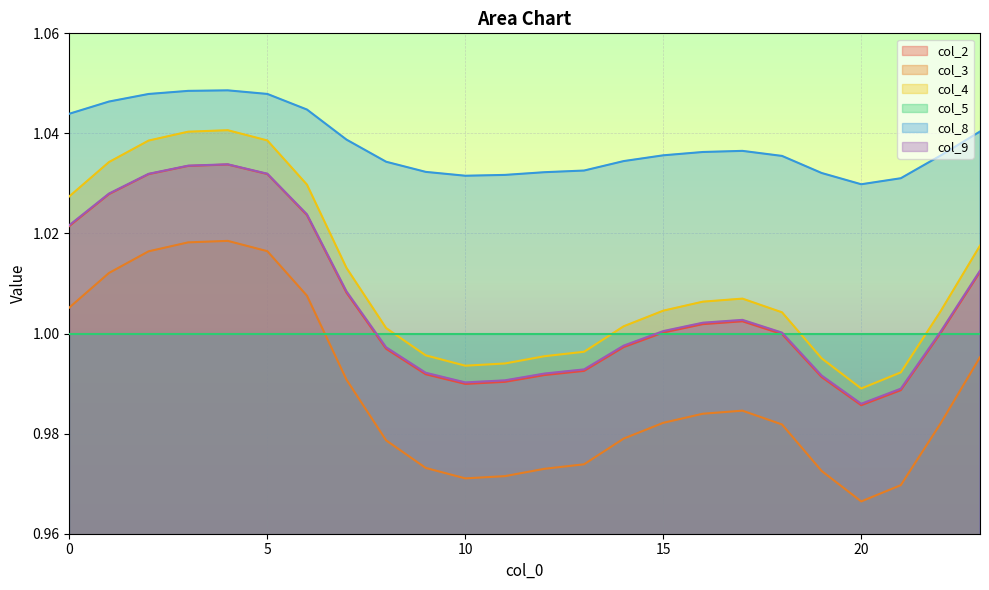

The value of col_3 at 1 is 1.0. True or false?

True